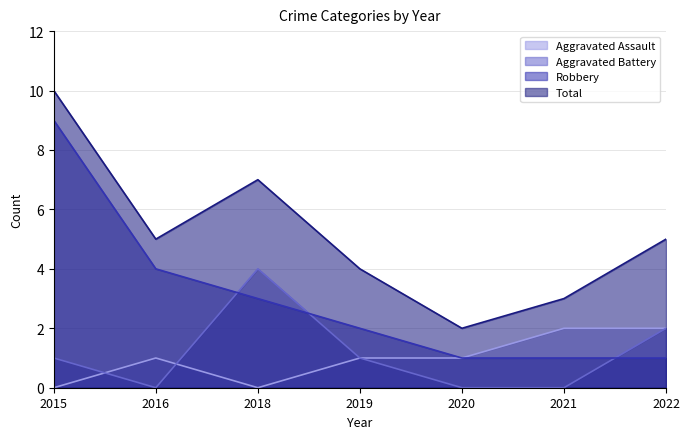

Which label corresponds to the largest value in the chart?

2015